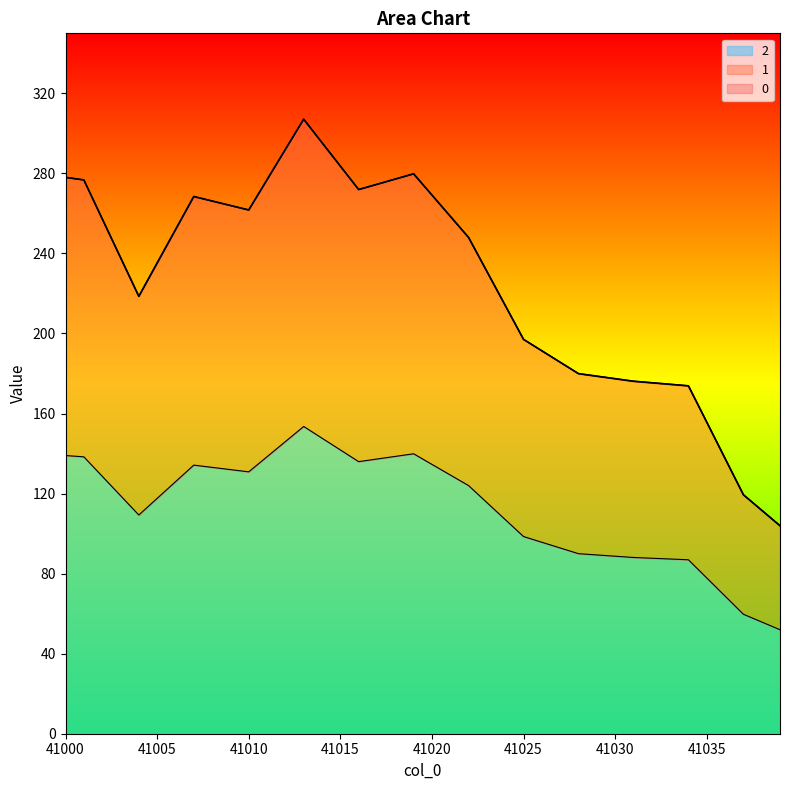

True or false: 2 has more than 0 points higher than both neighbors.

True